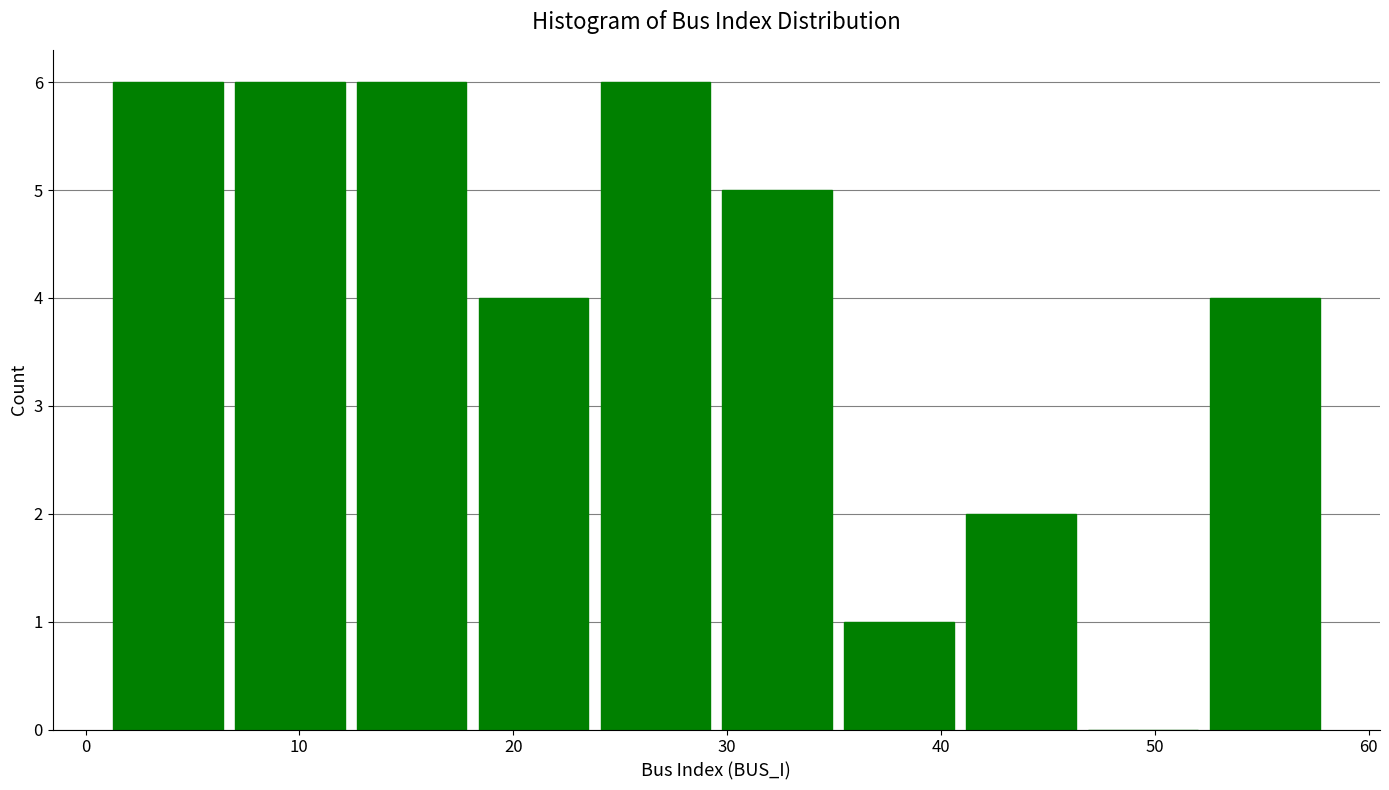

How tall is the bar that spans 18.1 to 23.8 on the x-axis? Neither the bar edges nor the heights are printed on the chart, so give them approximately, as read against the axes.

4